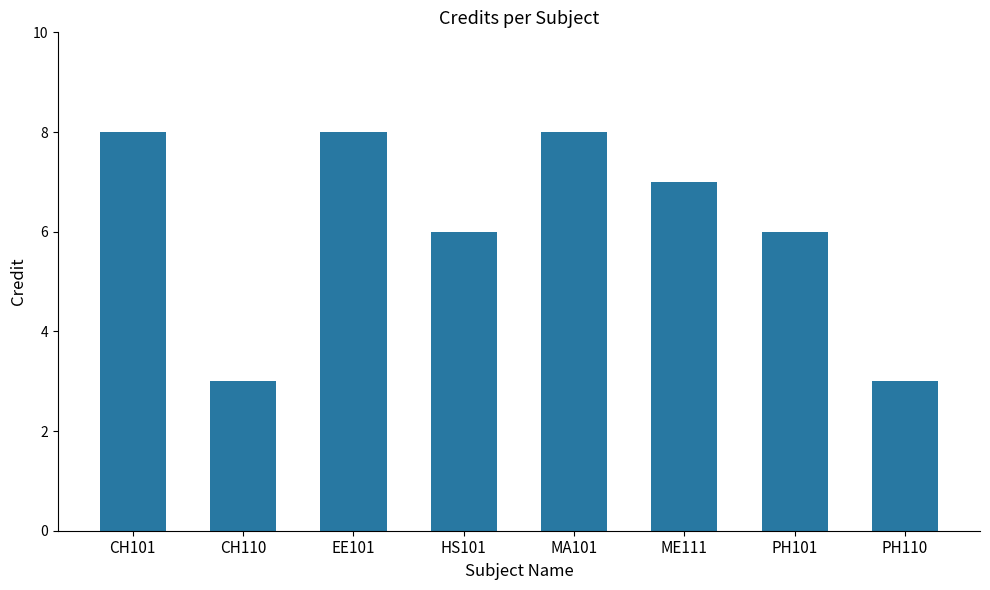

What is the label of the 2nd bar from the right?

PH101